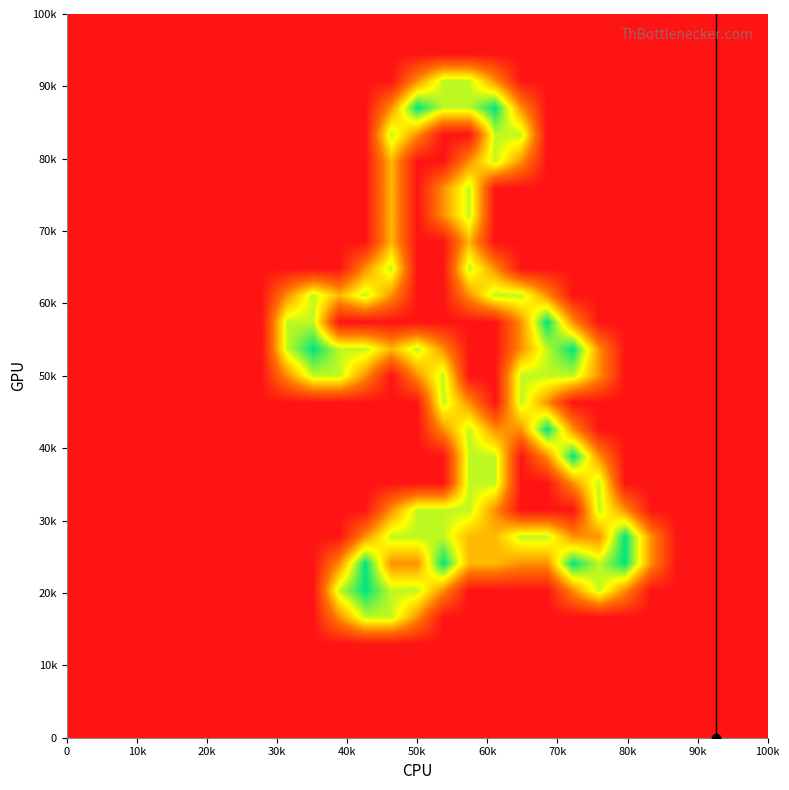

How many categories are shown in the chart?

27